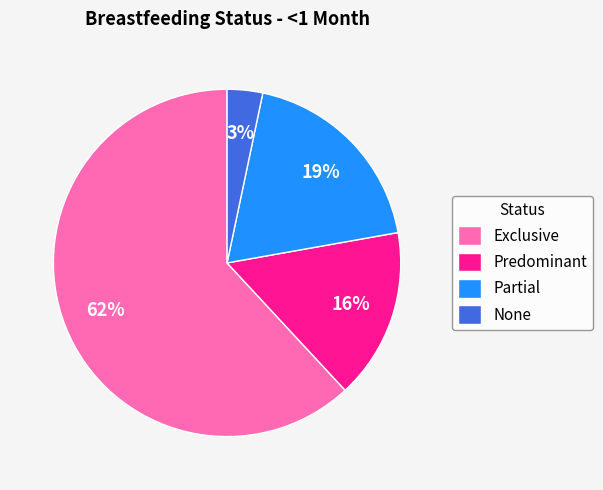

To the nearest percent, what is the combined percentage of Partial and None?

22%